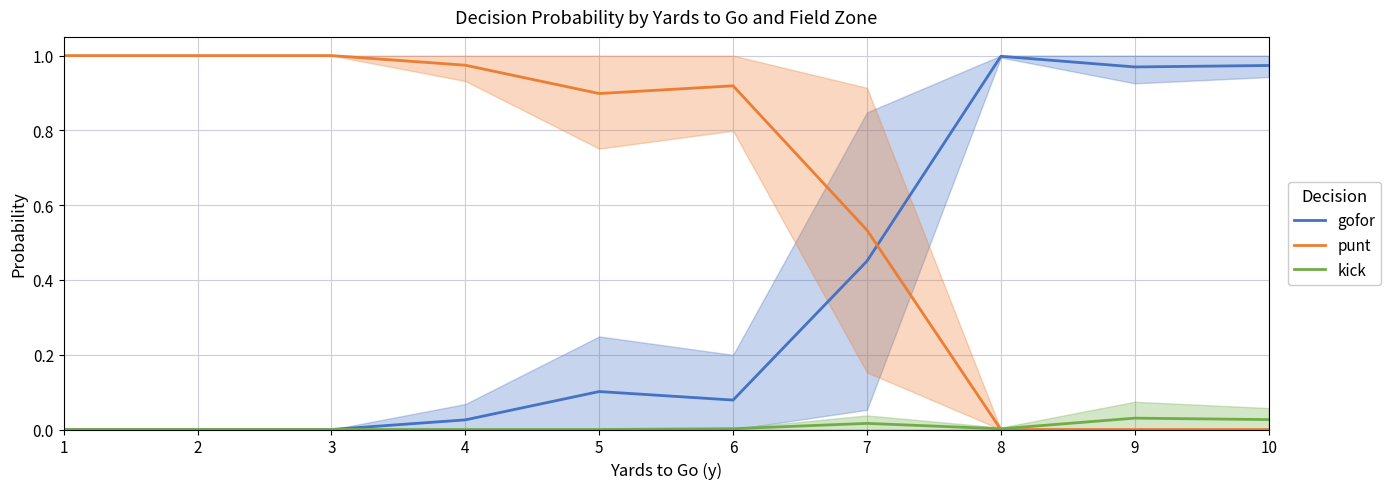

How many series are shown in this chart?

3